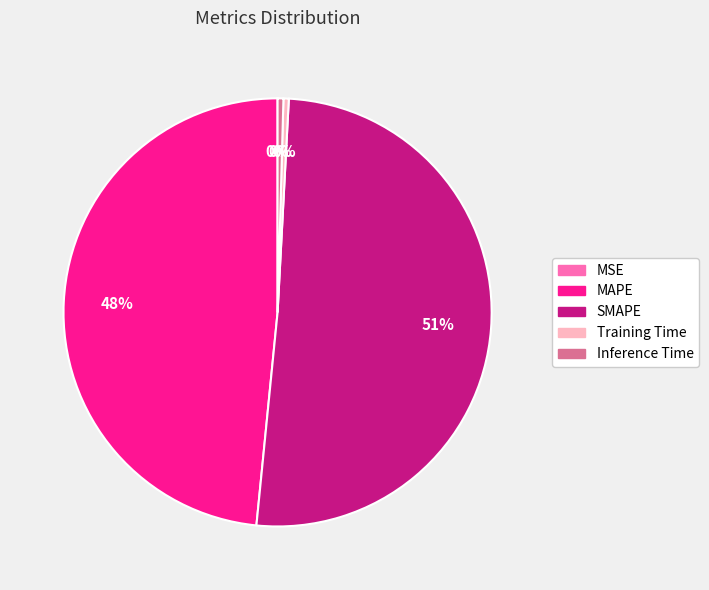

Which category has the biggest portion of the pie?

SMAPE